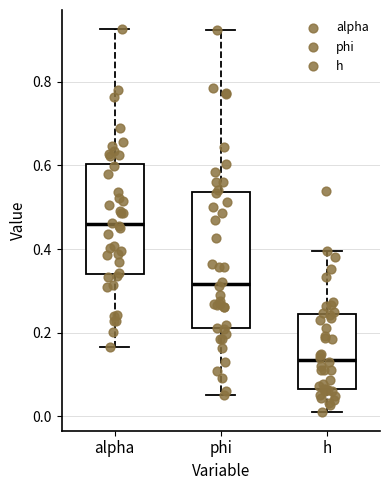

Where is the upper edge of the box for phi on the y-axis? The values are not printed on the chart, so give them approximately, as read against the axis.

0.54